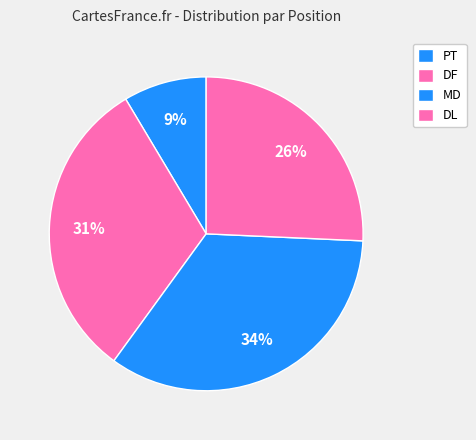

How many segments does this pie chart have?

4